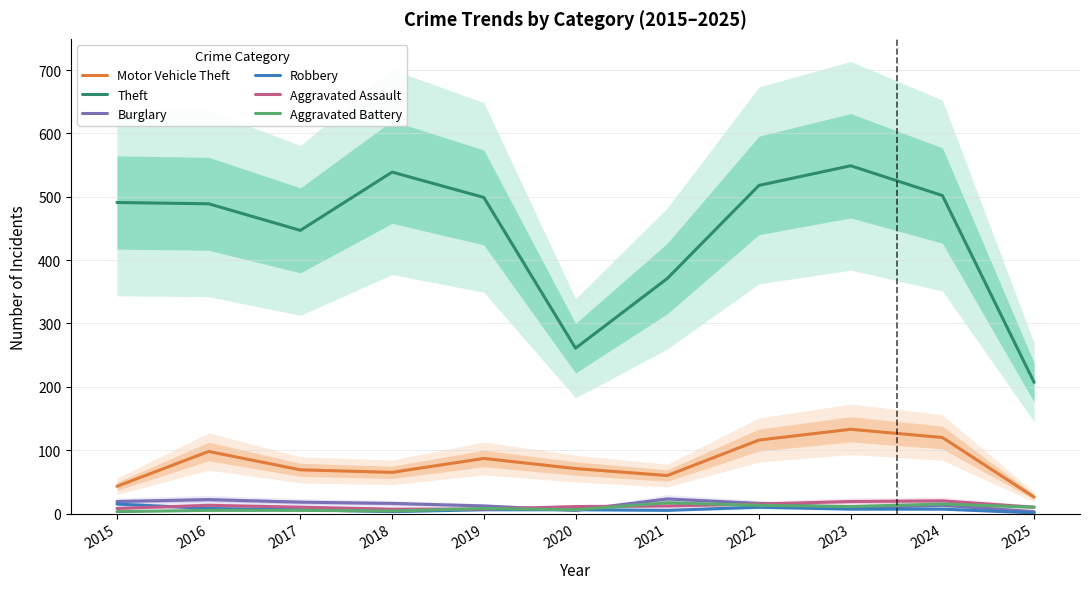

Reading left to right, list all the values displayed in this chart.

Motor Vehicle Theft: 2015=43	2016=98	2017=69	2018=65	2019=87	2020=71	2021=60	2022=116	2023=133	2024=120	2025=26
Theft: 2015=491	2016=489	2017=447	2018=539	2019=499	2020=261	2021=371	2022=518	2023=549	2024=502	2025=207
Burglary: 2015=19	2016=22	2017=18	2018=16	2019=12	2020=5	2021=23	2022=16	2023=9	2024=13	2025=3
Robbery: 2015=15	2016=8	2017=6	2018=3	2019=6	2020=6	2021=5	2022=10	2023=7	2024=7	2025=1
Aggravated Assault: 2015=8	2016=13	2017=10	2018=7	2019=7	2020=11	2021=12	2022=15	2023=19	2024=20	2025=10
Aggravated Battery: 2015=3	2016=5	2017=5	2018=4	2019=8	2020=6	2021=17	2022=13	2023=11	2024=15	2025=10